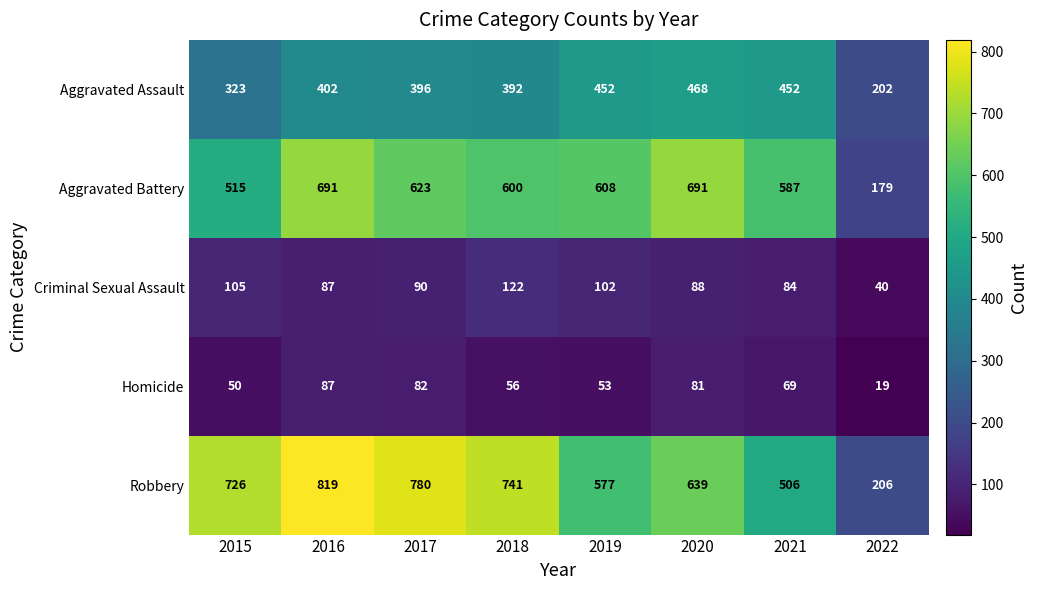

Which category has the lowest value in the Robbery series?

2022